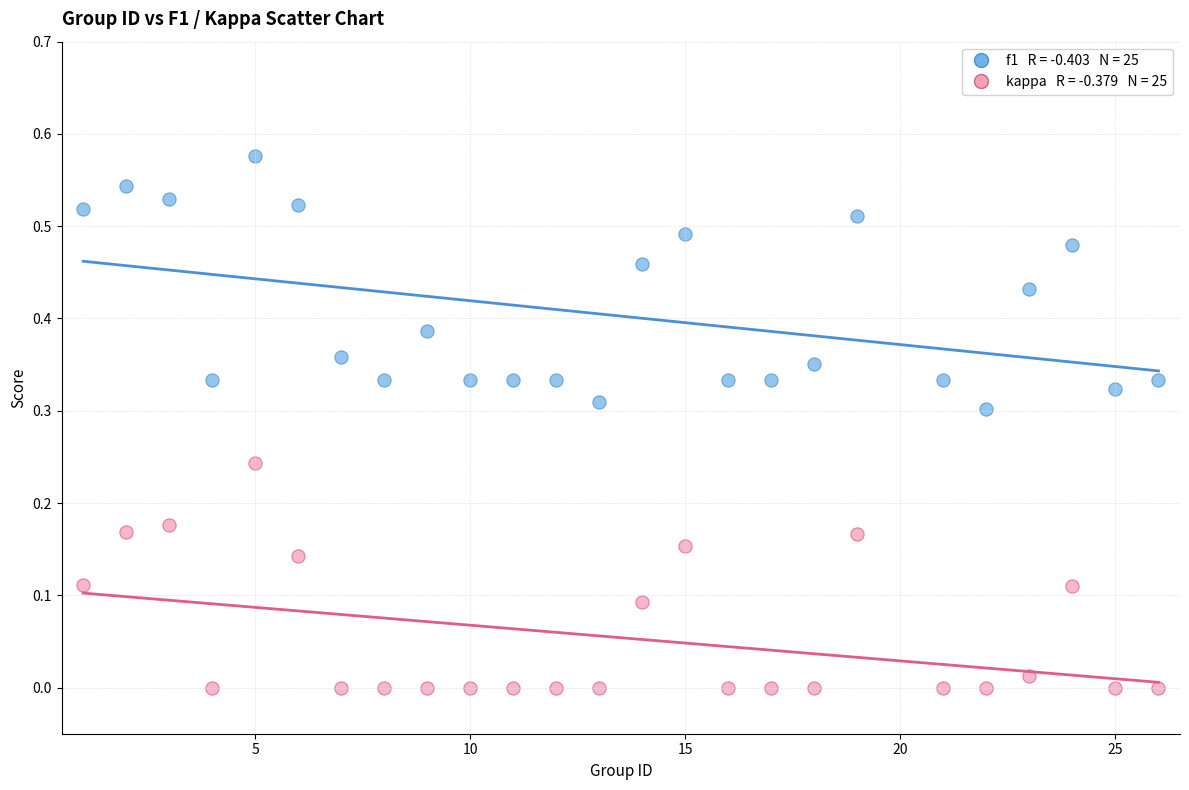

Across all data points, what is the range of X values (max minus min)?

25.0